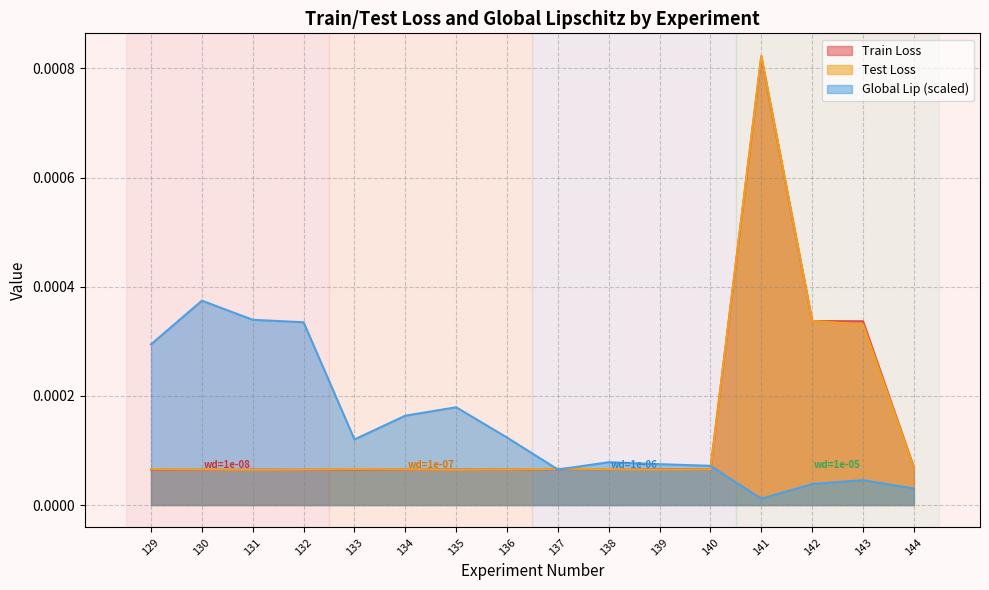

How many data points does each series have?

16